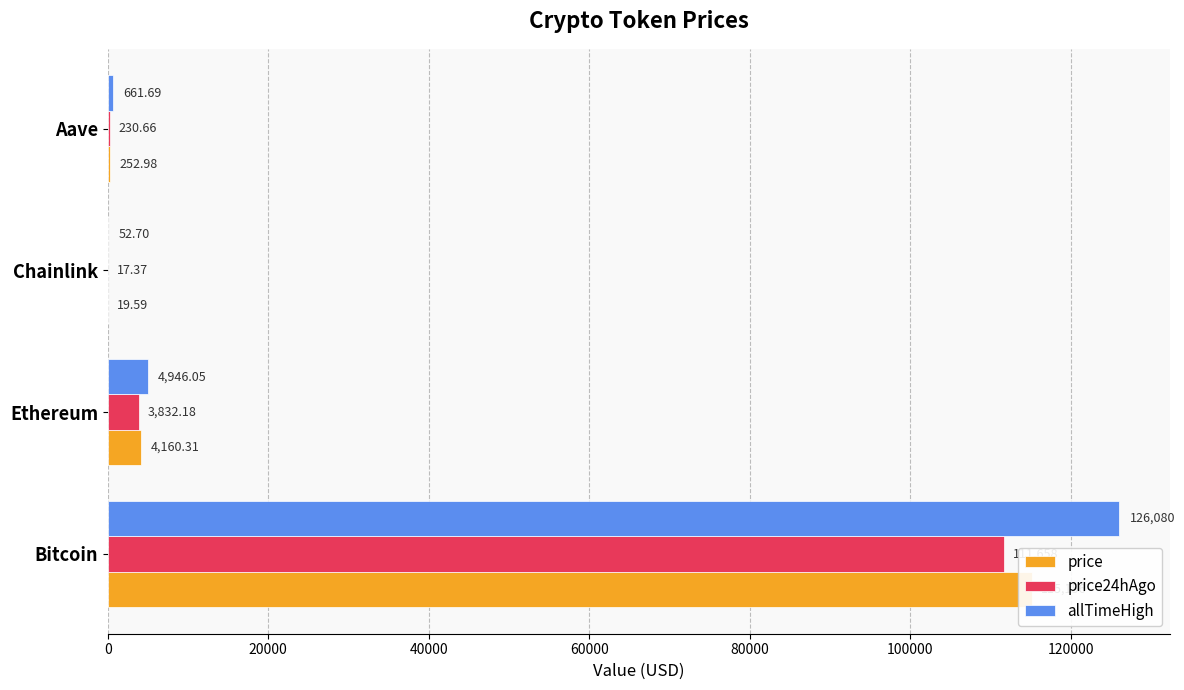

Reading right to left, list all the values displayed in this chart.

price: 253.0	19.6	4160.3	115156.0
price24hAgo: 230.7	17.4	3832.2	111658.0
allTimeHigh: 661.7	52.7	4946.1	126080.0